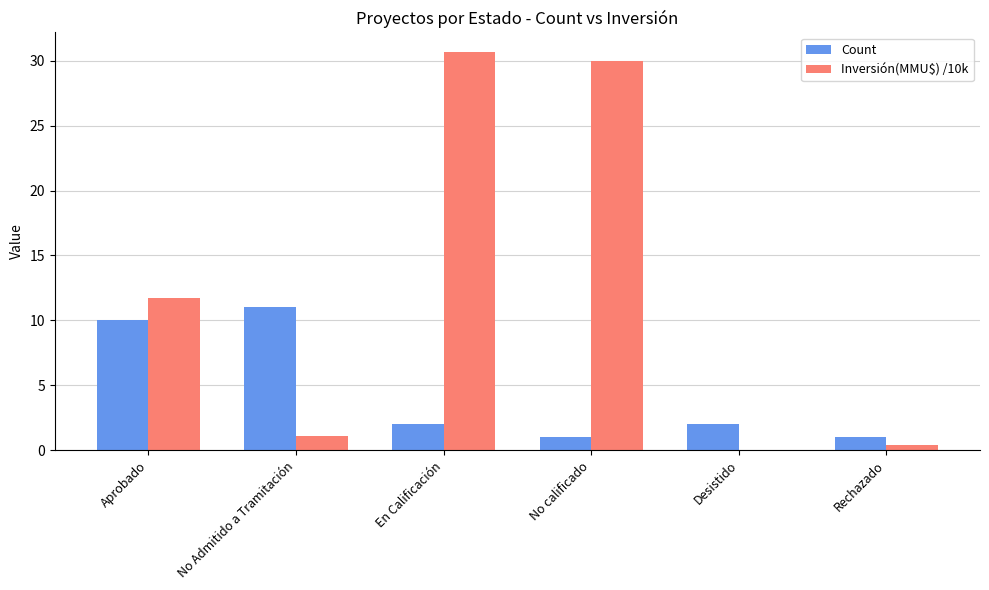

At which category is the sum across all series the highest?

En Calificación